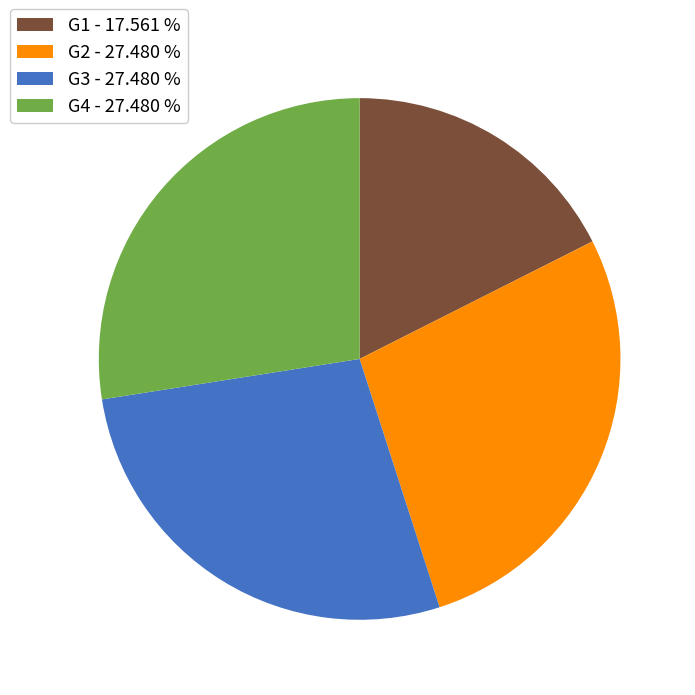

Which has a higher value, G3 - 27.480 % or G1 - 17.561 %?

G3 - 27.480 %